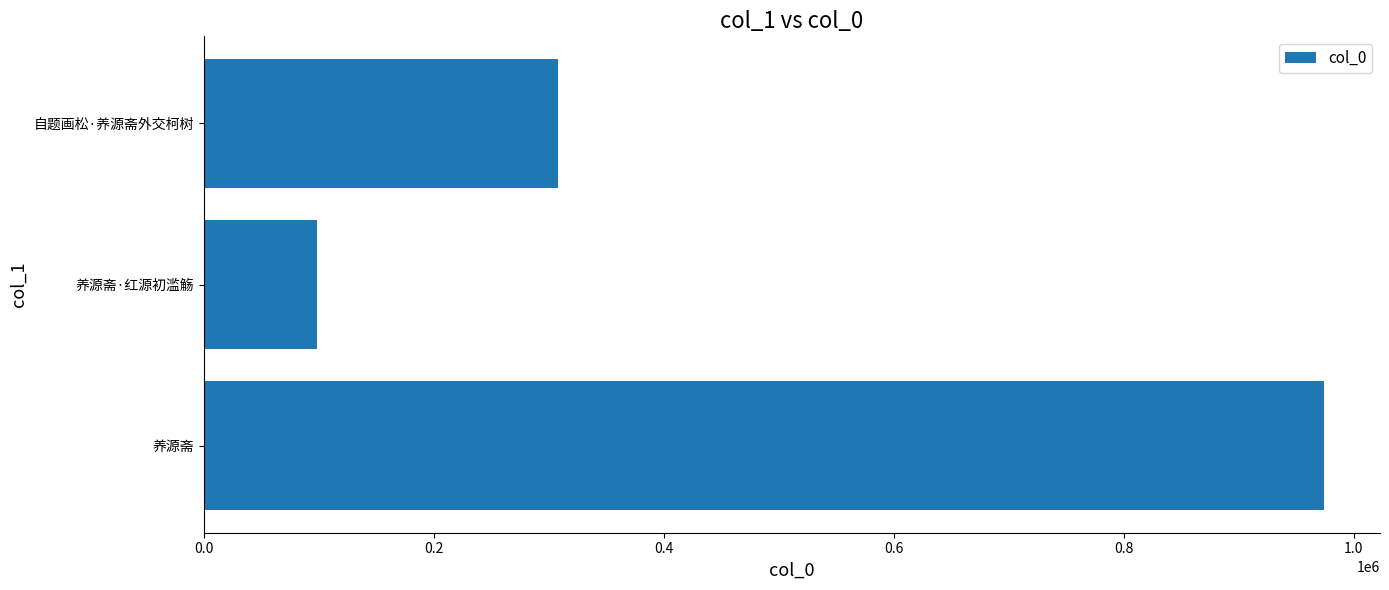

Approximately how many times larger is the value at 养源斋·红源初滥觞 compared to 自题画松·养源斋外交柯树?

0.3